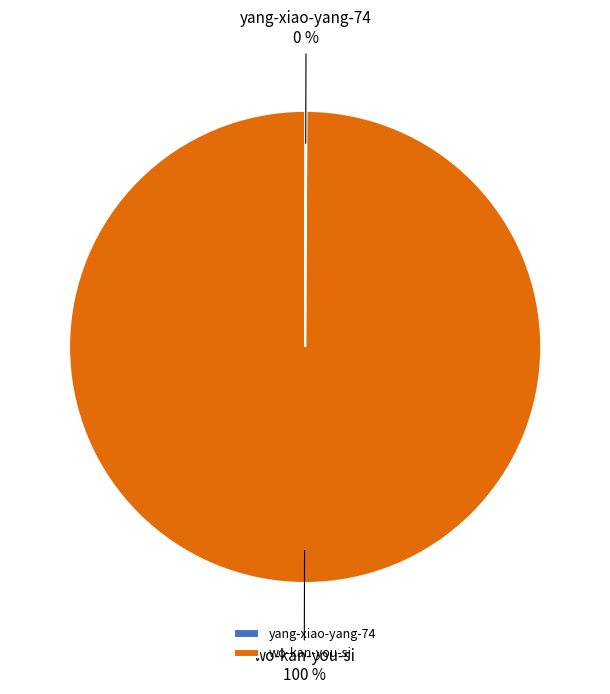

What is the largest slice in the pie chart?

wo-kan-you-si